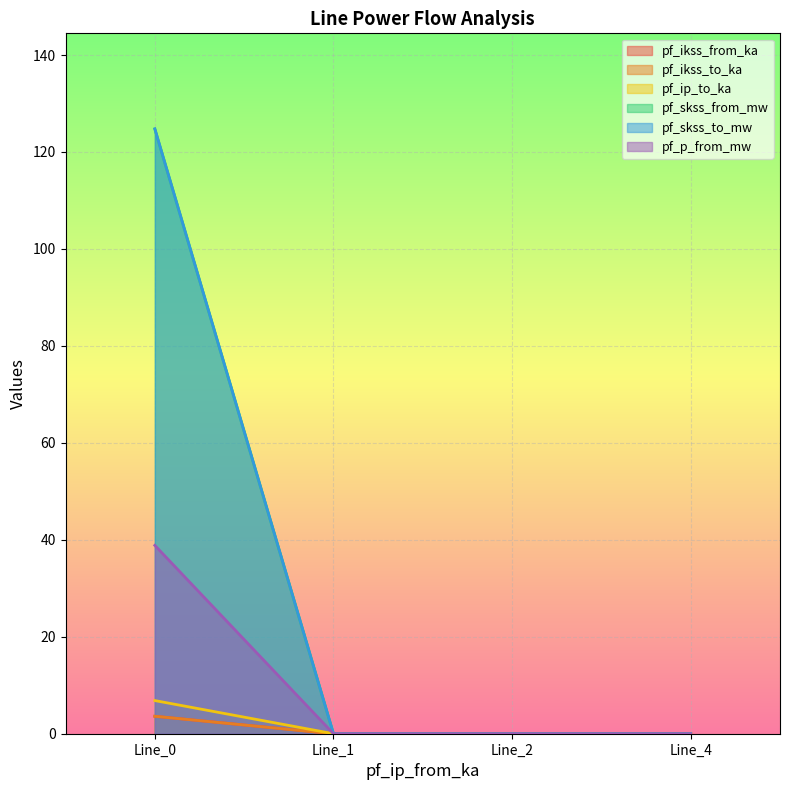

How many positive values does the pf_skss_to_mw series have?

1